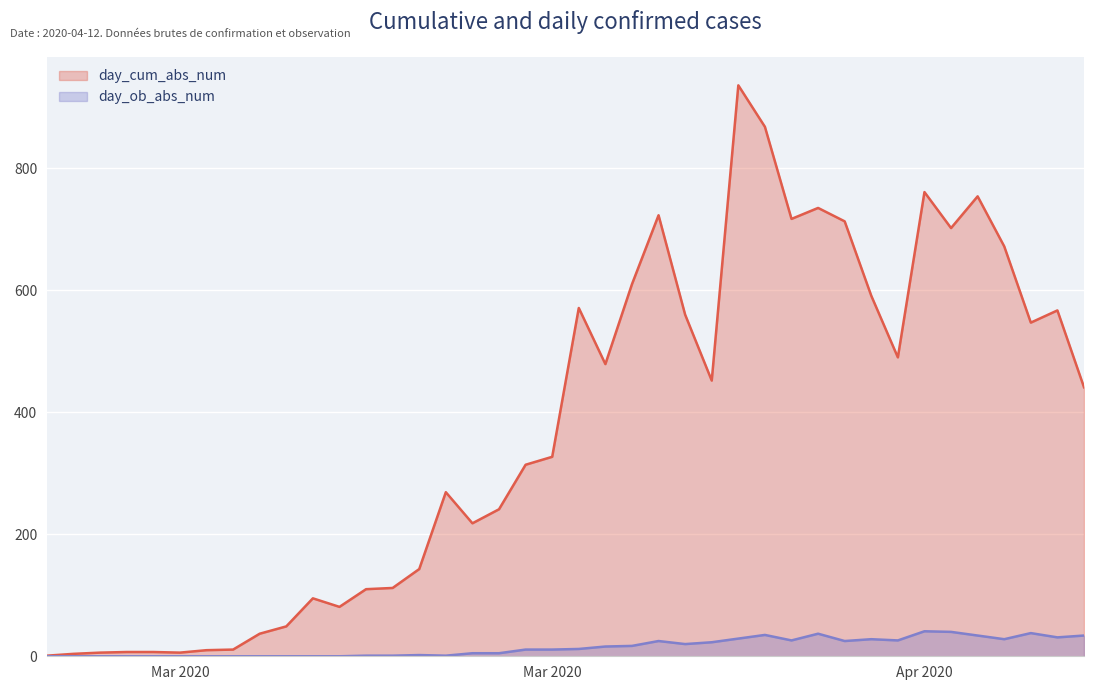

The day_cum_abs_num series shows 155 at 2020-03-29. True or false?

False